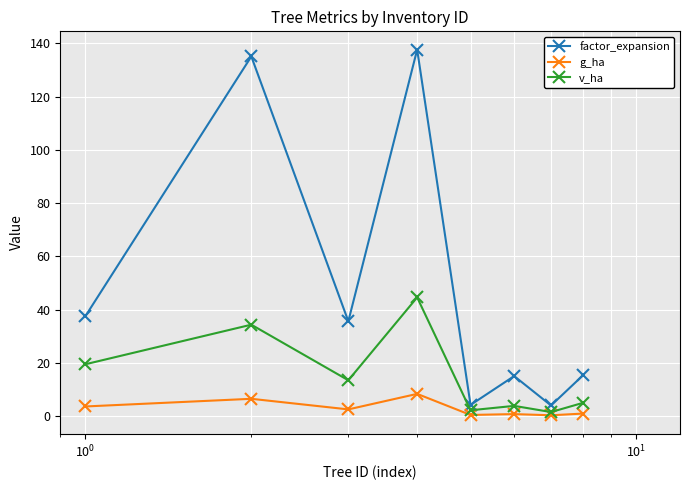

What are all the series names shown in the legend?

factor_expansion, g_ha, v_ha